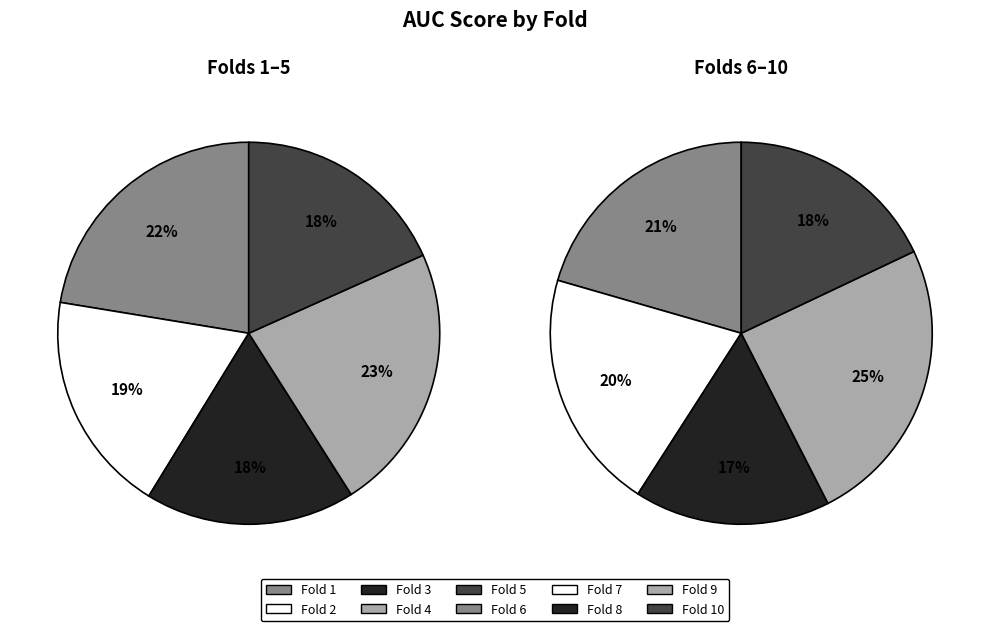

Which slice is the largest?

Fold 9